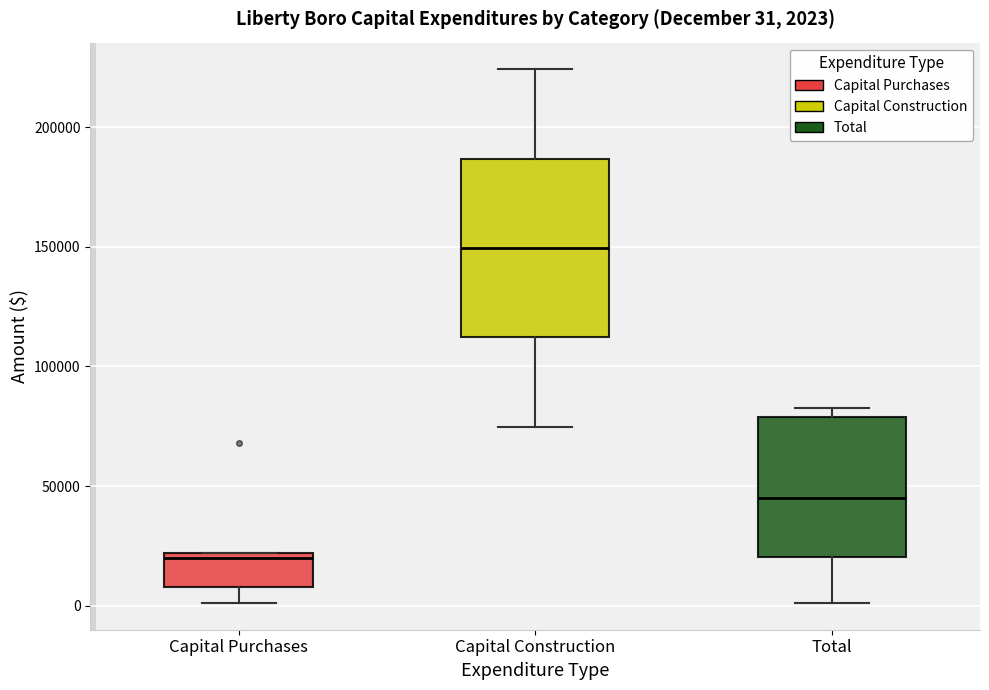

Which box has the lowest median line?

Capital Purchases